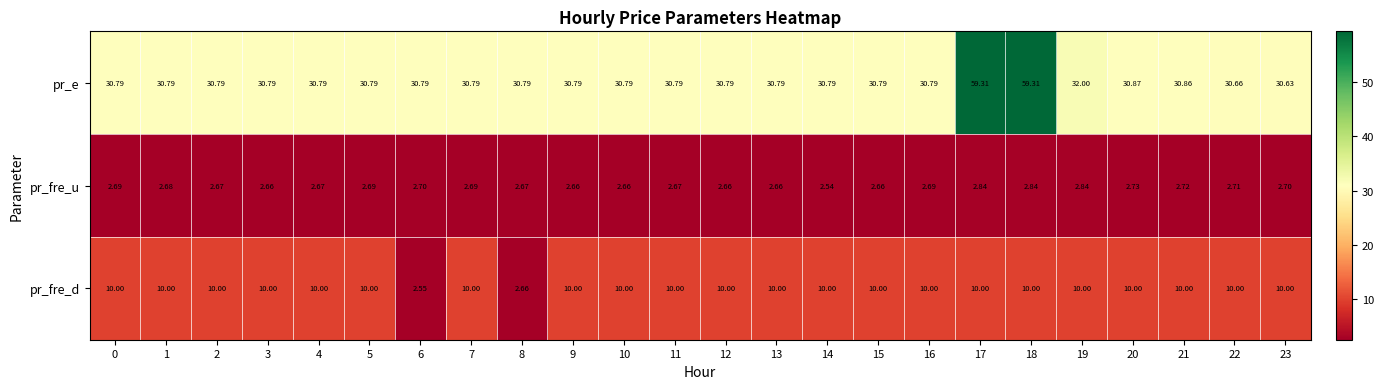

List the series in order of their peak value, lowest first.

pr_fre_u, pr_fre_d, pr_e